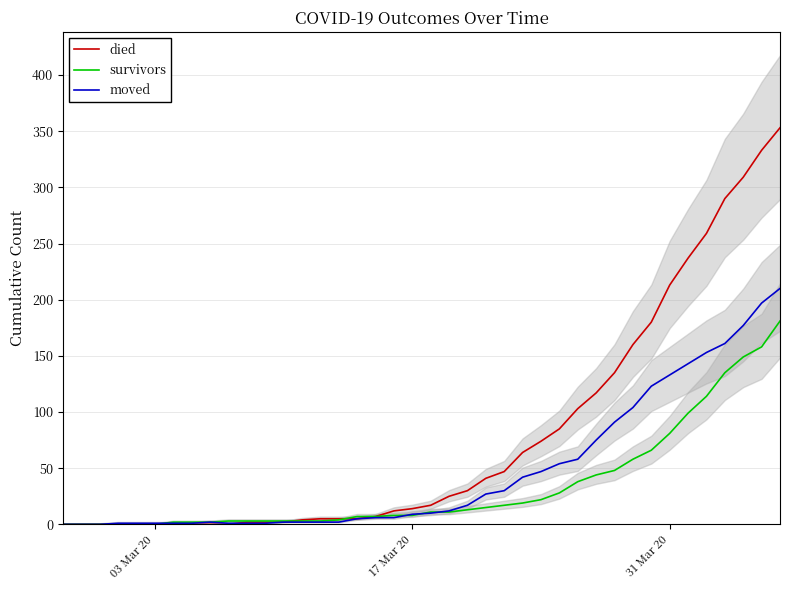

List the series in order of their overall mean, lowest first.

survivors, moved, died